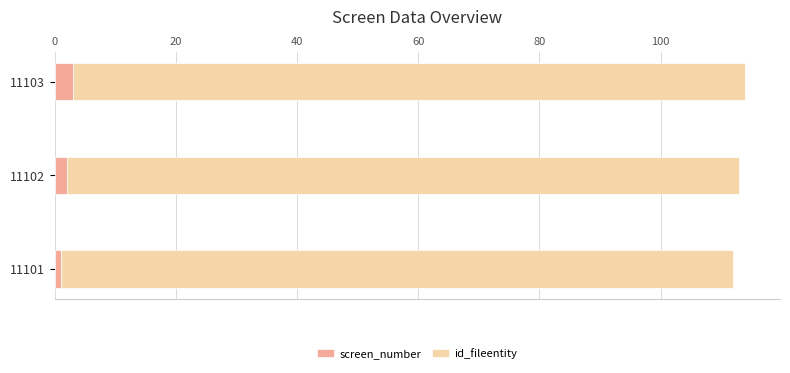

The value of screen_number at 11103 is 3. True or false?

True